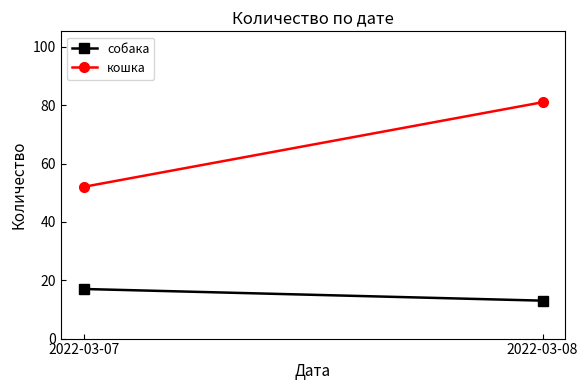

Between 2022-03-07 and 2022-03-08, which series saw the biggest shift?

кошка